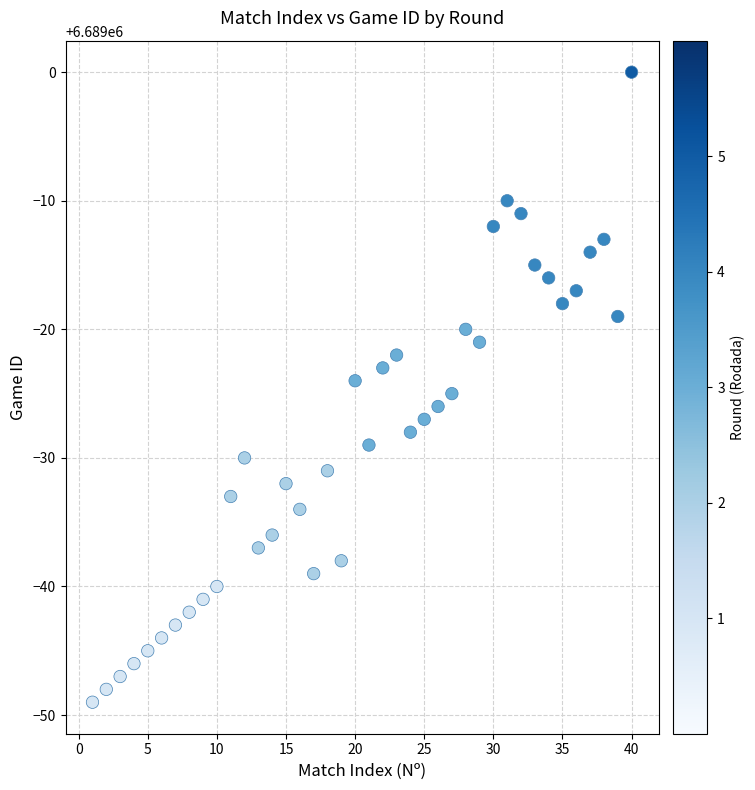

What is the range of Y values (max minus min)?

49